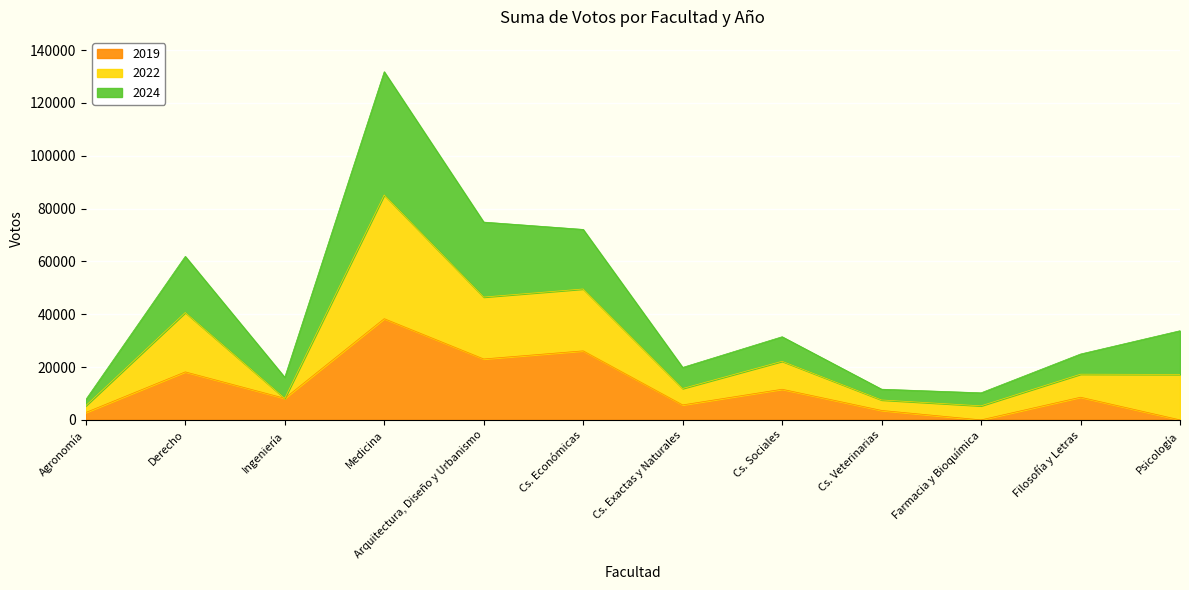

At which category is the sum across all series the highest?

Medicina